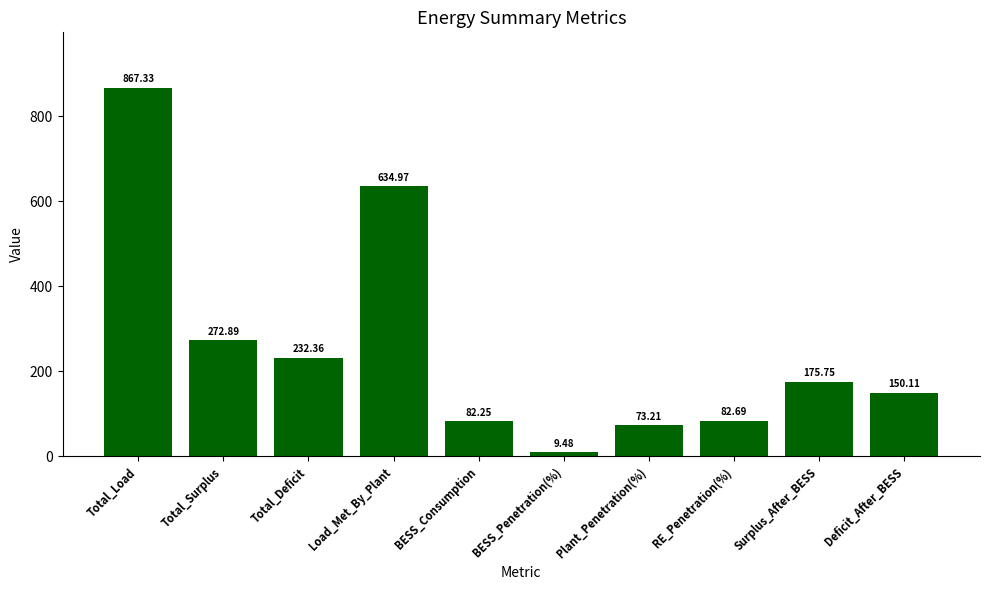

What is the ratio of the value at RE_Penetration(%) to the value at Total_Deficit?

0.4